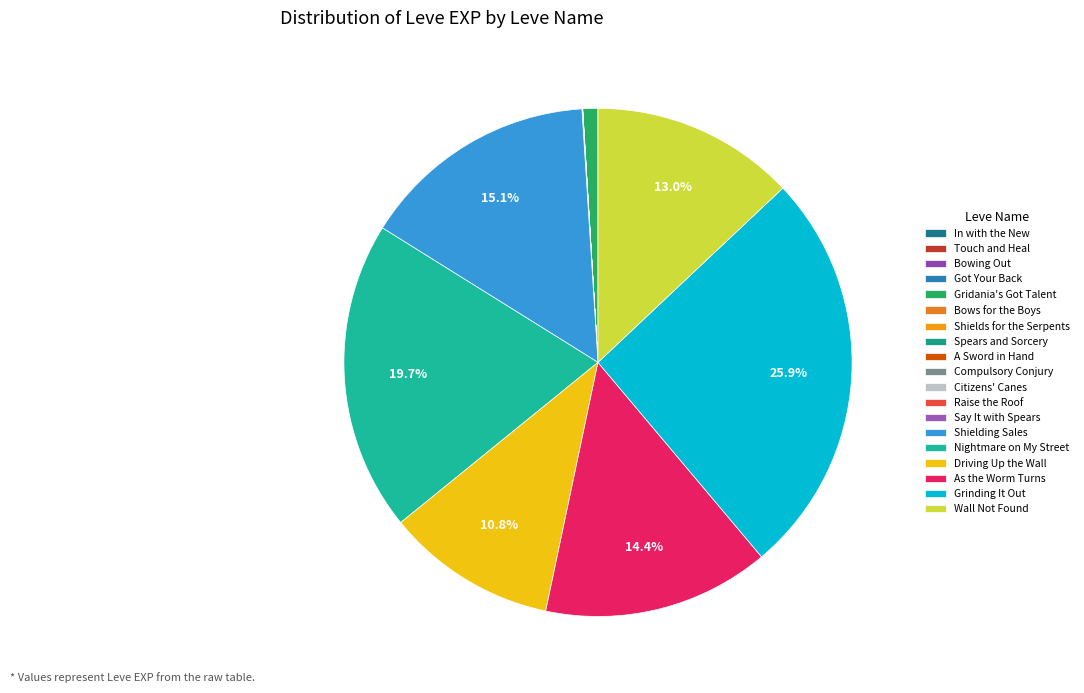

Is the sum of Raise the Roof and Nightmare on My Street greater than half?

No